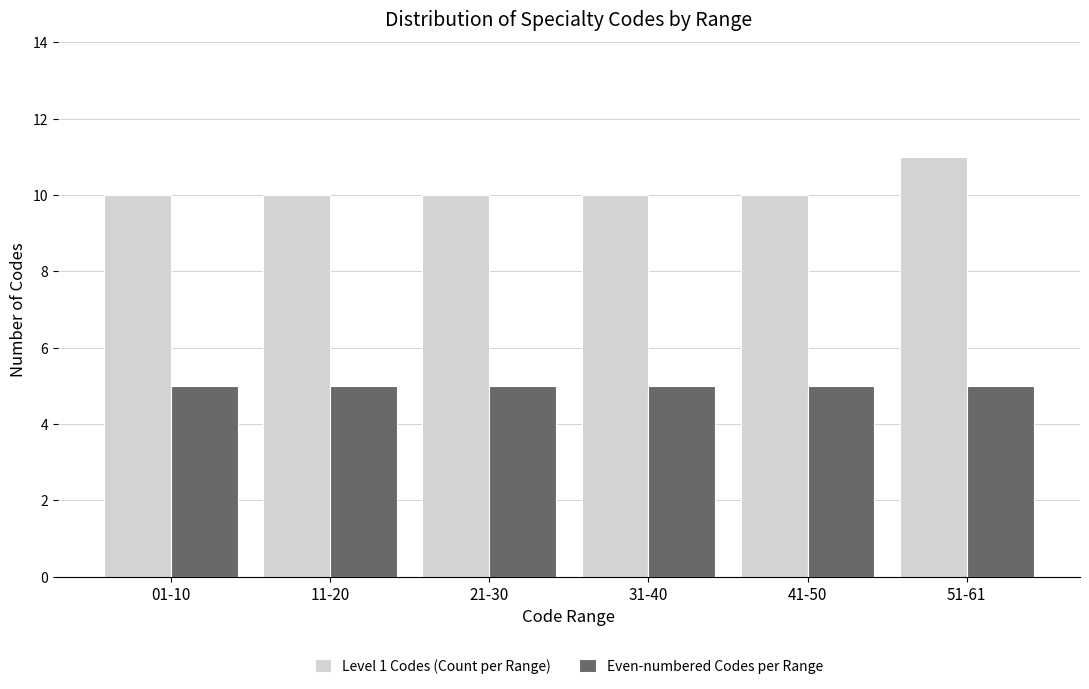

Reading left to right, transcribe all the data shown in this chart.

Level 1 Codes (Count per Range): 01-10=10	11-20=10	21-30=10	31-40=10	41-50=10	51-61=11
Even-numbered Codes per Range: 01-10=5	11-20=5	21-30=5	31-40=5	41-50=5	51-61=5